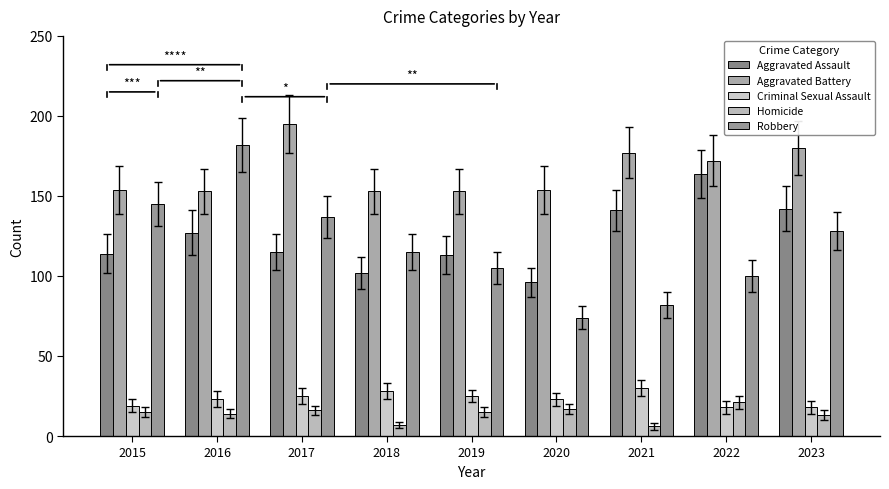

What is the spread (max minus min) of values at 2020?

137